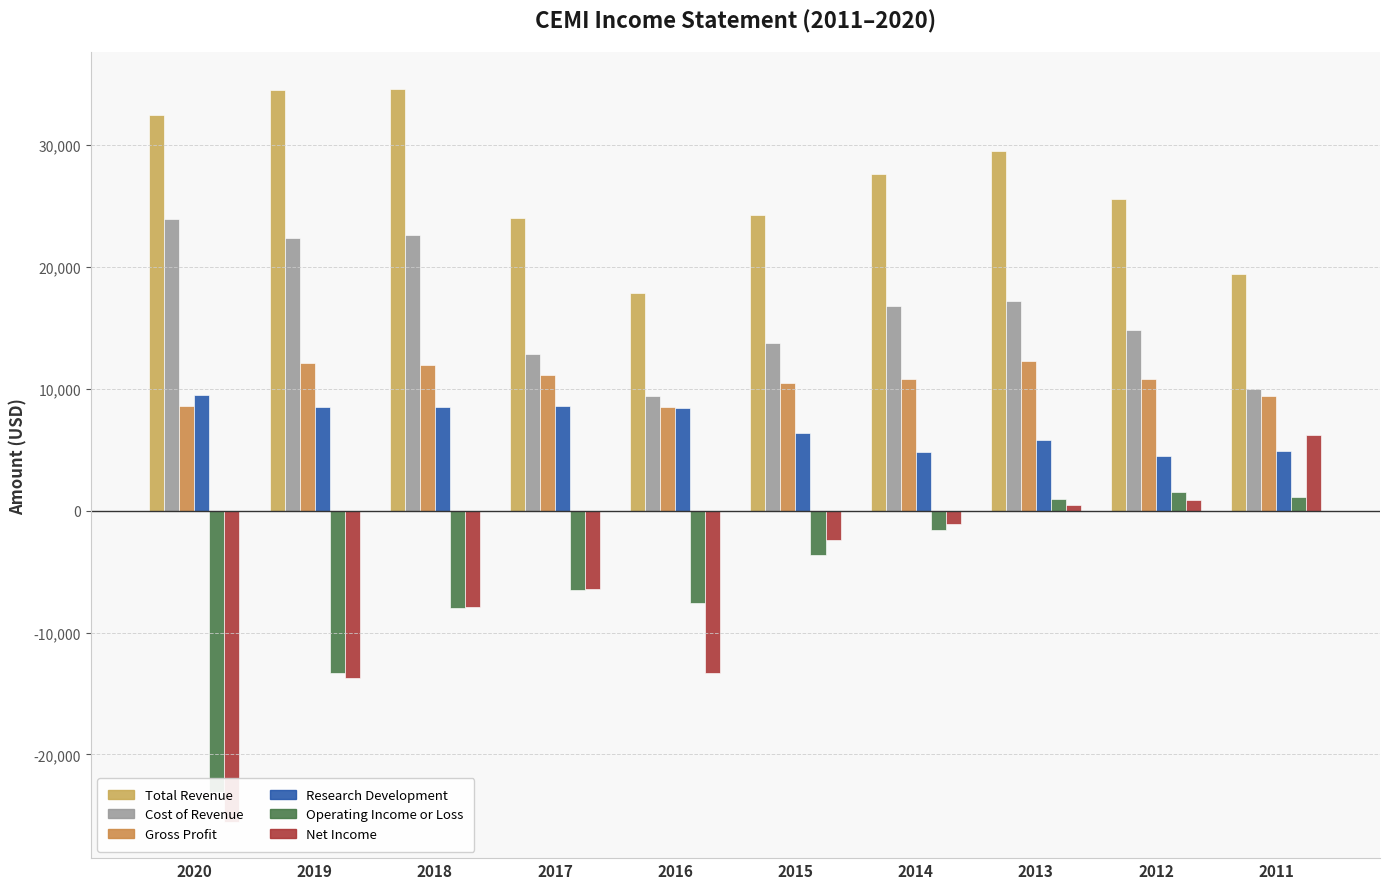

How many values in the Total Revenue series exceed 27600?

4